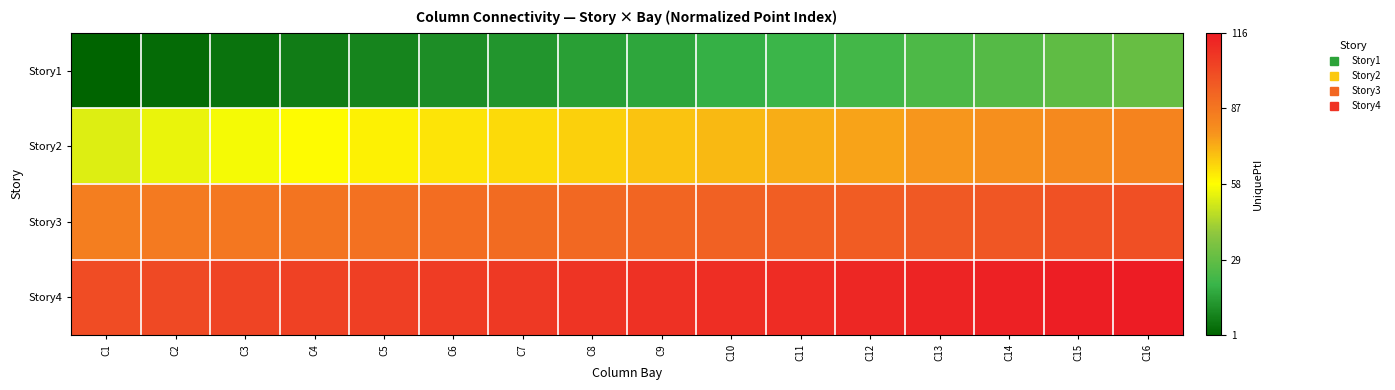

Reading left to right, what are all the values shown in this chart?

Story1: C1=0.0	C2=0.0	C3=0.0	C4=0.1	C5=0.1	C6=0.1	C7=0.1	C8=0.1	C9=0.1	C10=0.2	C11=0.2	C12=0.2	C13=0.2	C14=0.2	C15=0.2	C16=0.3
Story2: C1=0.5	C2=0.5	C3=0.5	C4=0.5	C5=0.5	C6=0.5	C7=0.6	C8=0.6	C9=0.6	C10=0.6	C11=0.6	C12=0.6	C13=0.7	C14=0.7	C15=0.7	C16=0.7
Story3: C1=0.7	C2=0.7	C3=0.7	C4=0.8	C5=0.8	C6=0.8	C7=0.8	C8=0.8	C9=0.8	C10=0.8	C11=0.8	C12=0.8	C13=0.8	C14=0.8	C15=0.9	C16=0.9
Story4: C1=0.9	C2=0.9	C3=0.9	C4=0.9	C5=0.9	C6=0.9	C7=0.9	C8=0.9	C9=0.9	C10=0.9	C11=1.0	C12=1.0	C13=1.0	C14=1.0	C15=1.0	C16=1.0